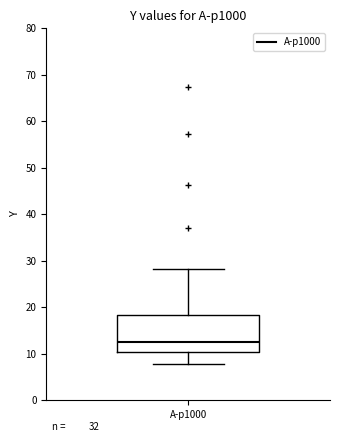

Read this box plot against the y-axis: the position of the median line, the range covered by the box, and the ends of both whiskers. The values are not printed on the chart, so give them approximately, as read against the axis.

median 13, box 10 to 18, whiskers 8 to 28